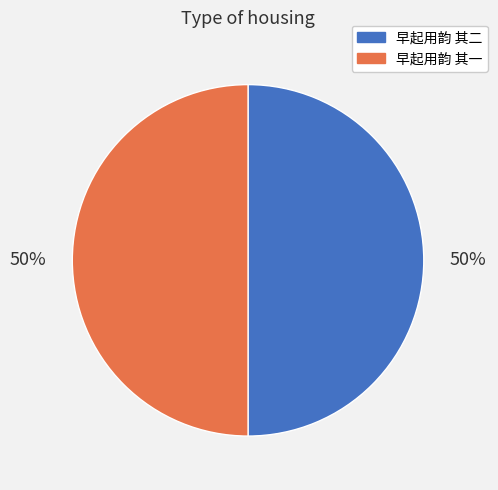

The 早起用韵 其一 slice represents 50% of the pie. True or false?

True